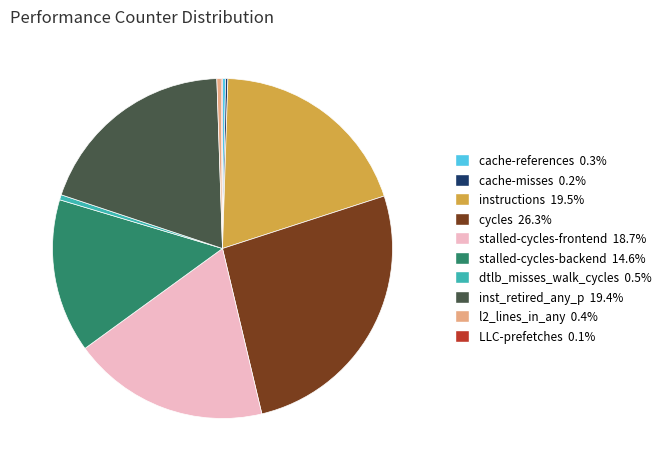

Which slice is the largest?

cycles